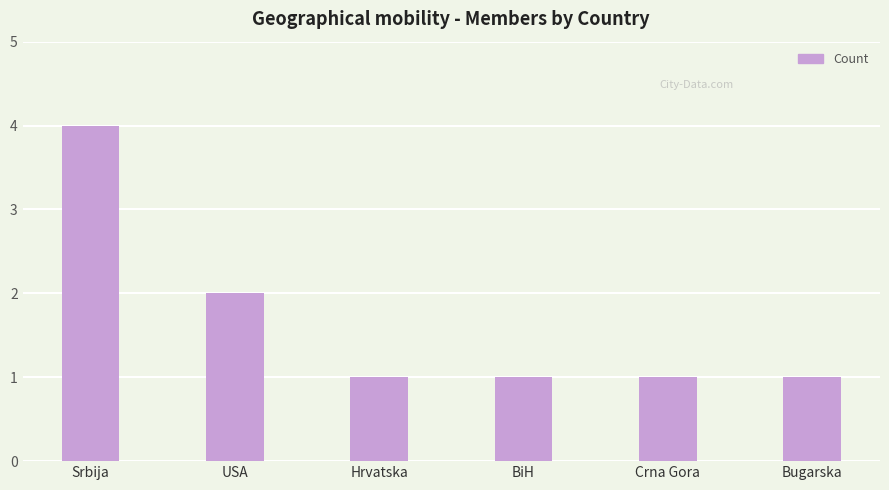

Approximately how many times larger is the value at Srbija compared to BiH?

4.0